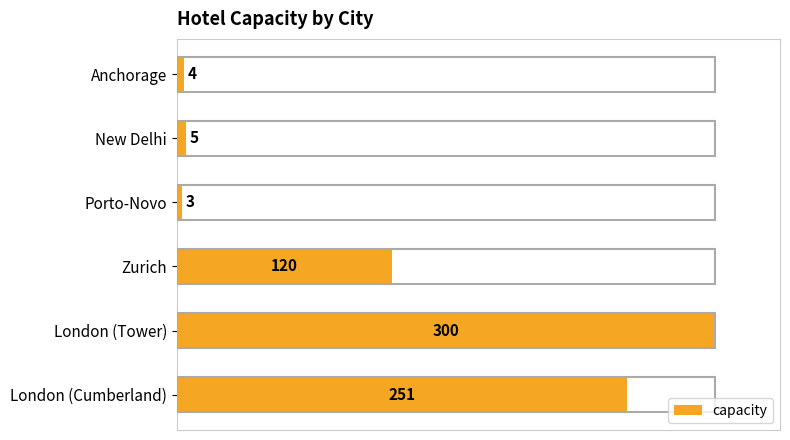

Reading bottom to top, extract all data points from this chart.

251	300	120	3	5	4